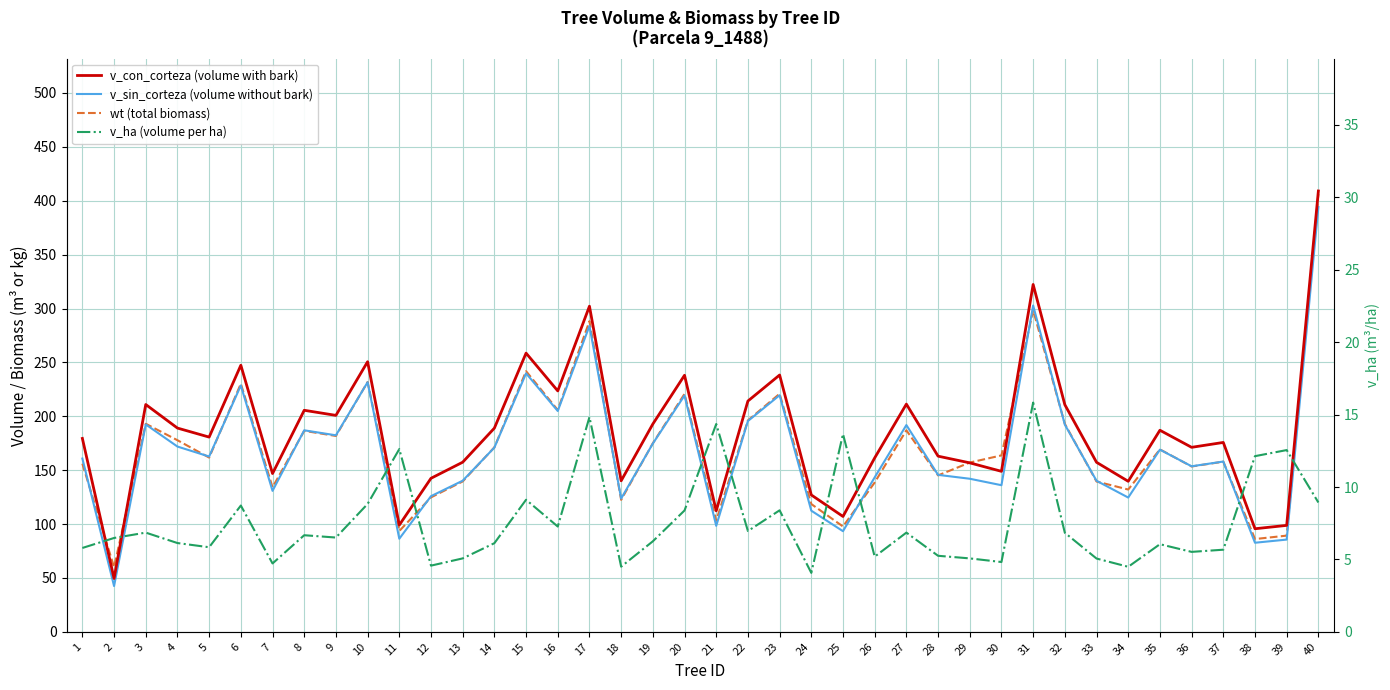

Is it true that wt (total biomass) equals 75.3 at 16?

False